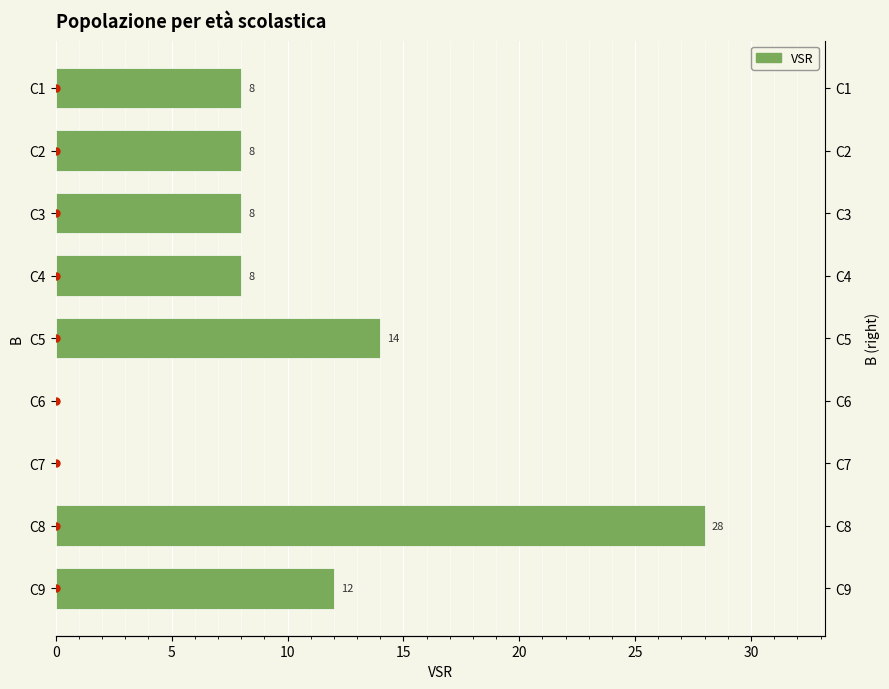

Reading right to left, transcribe all the data shown in this chart.

12	28	0	0	14	8	8	8	8